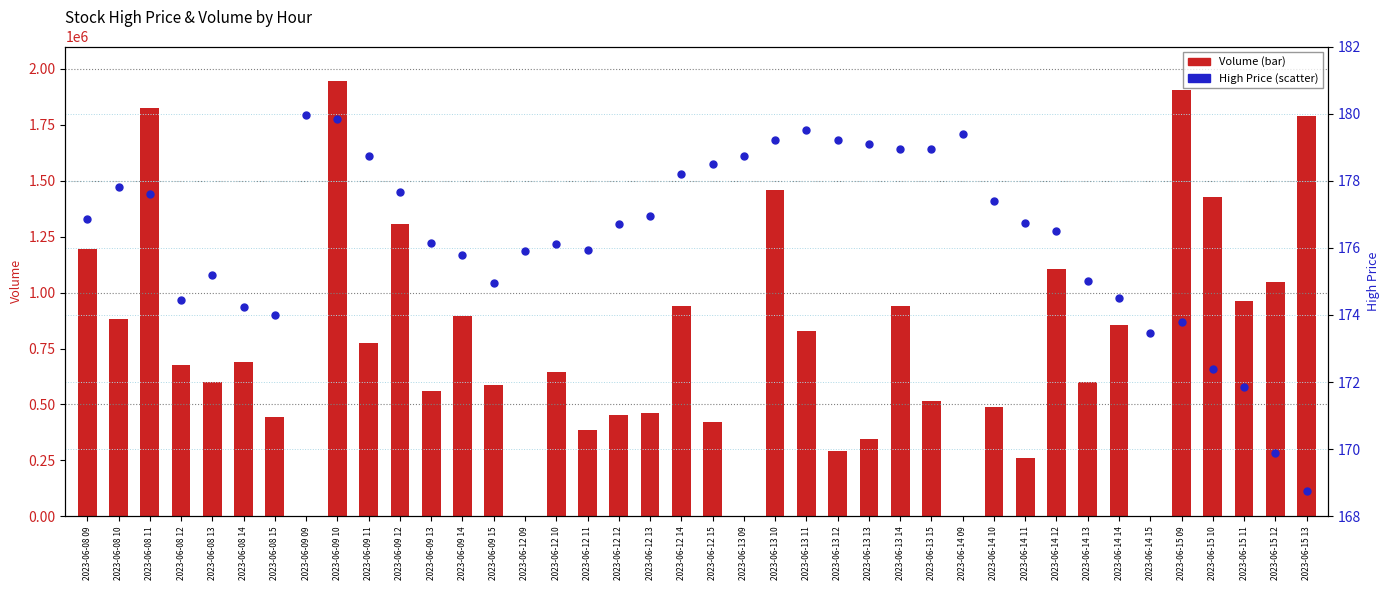

What are all the series names shown in the legend?

Volume, High Price